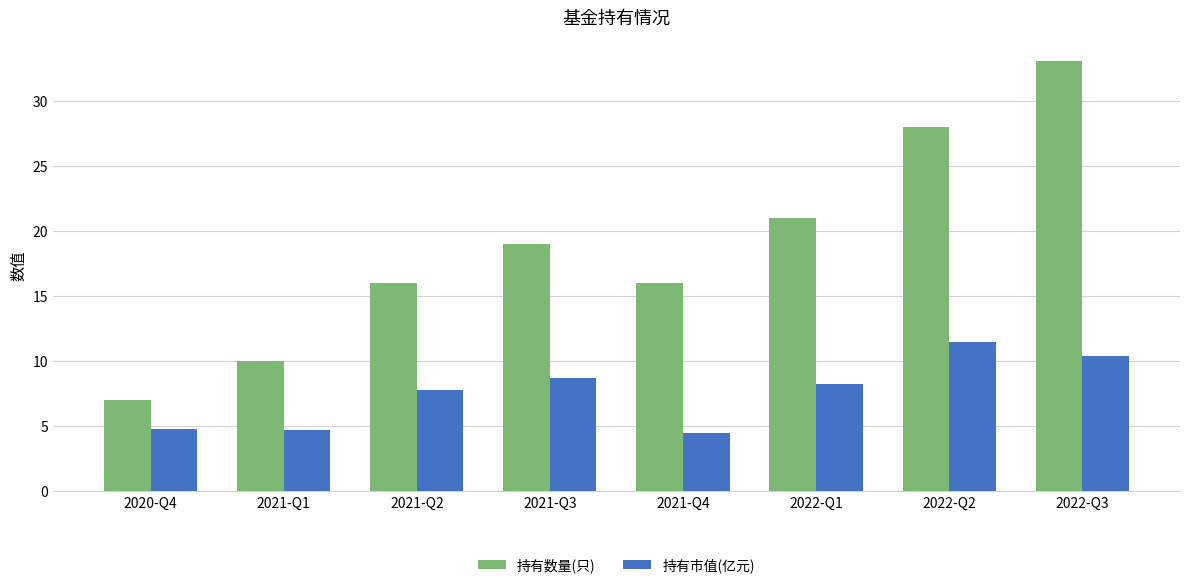

True or false: 持有数量(只) has a value of 33.0 at 2022-Q3.

True